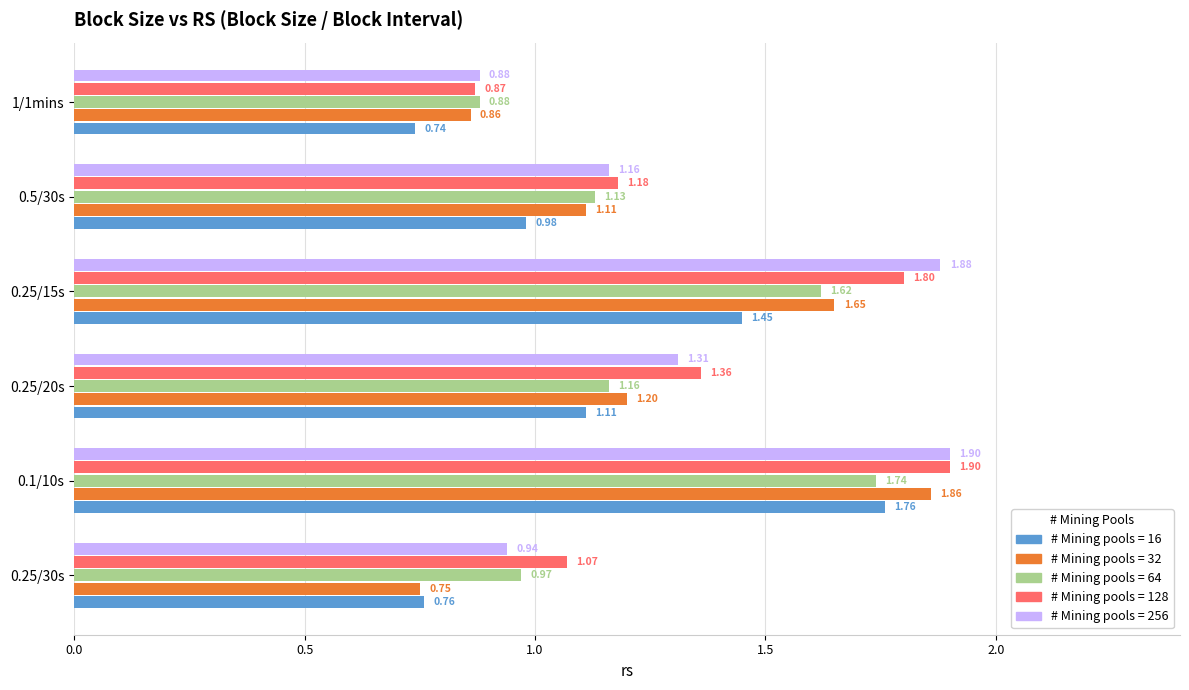

What is the difference between the highest and lowest values at 0.25/30s?

0.3